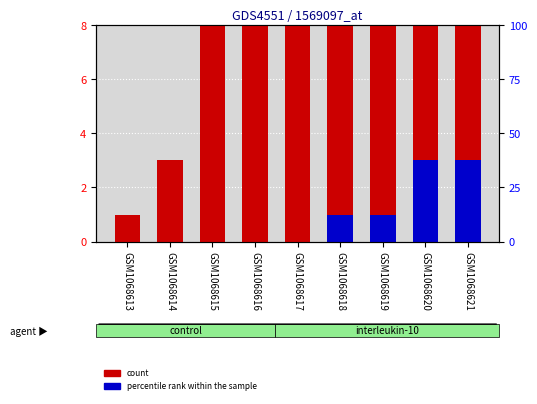

Which series has the largest range (max minus min)?

count